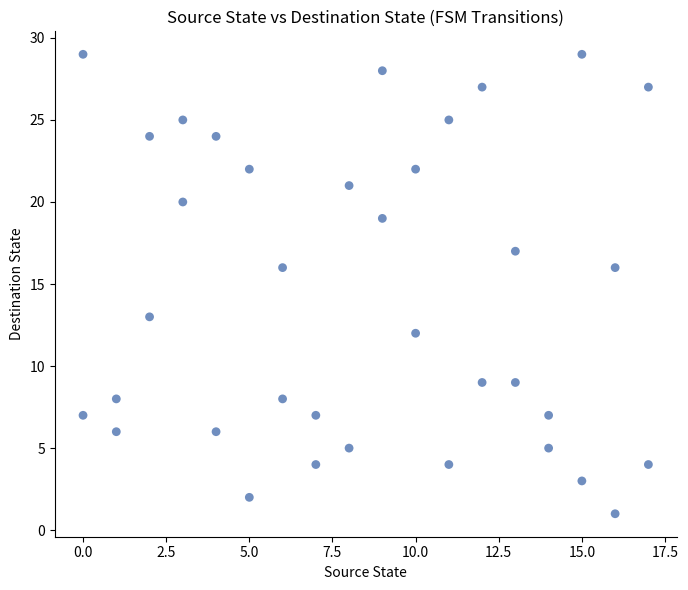

What is the range of Y values (max minus min)?

28